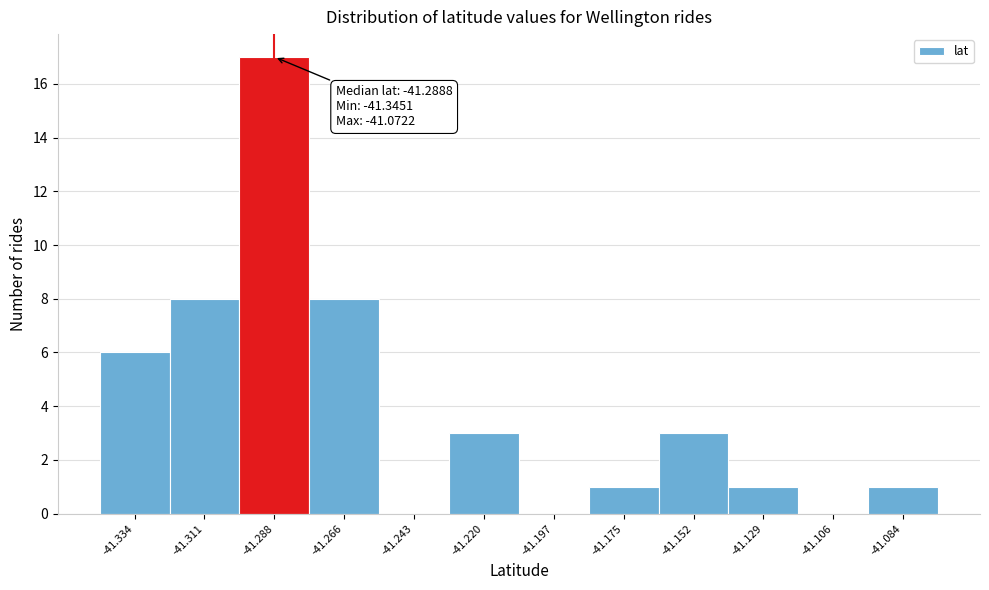

Over which range of the x-axis is the bar tallest?

-41.300 to -41.275